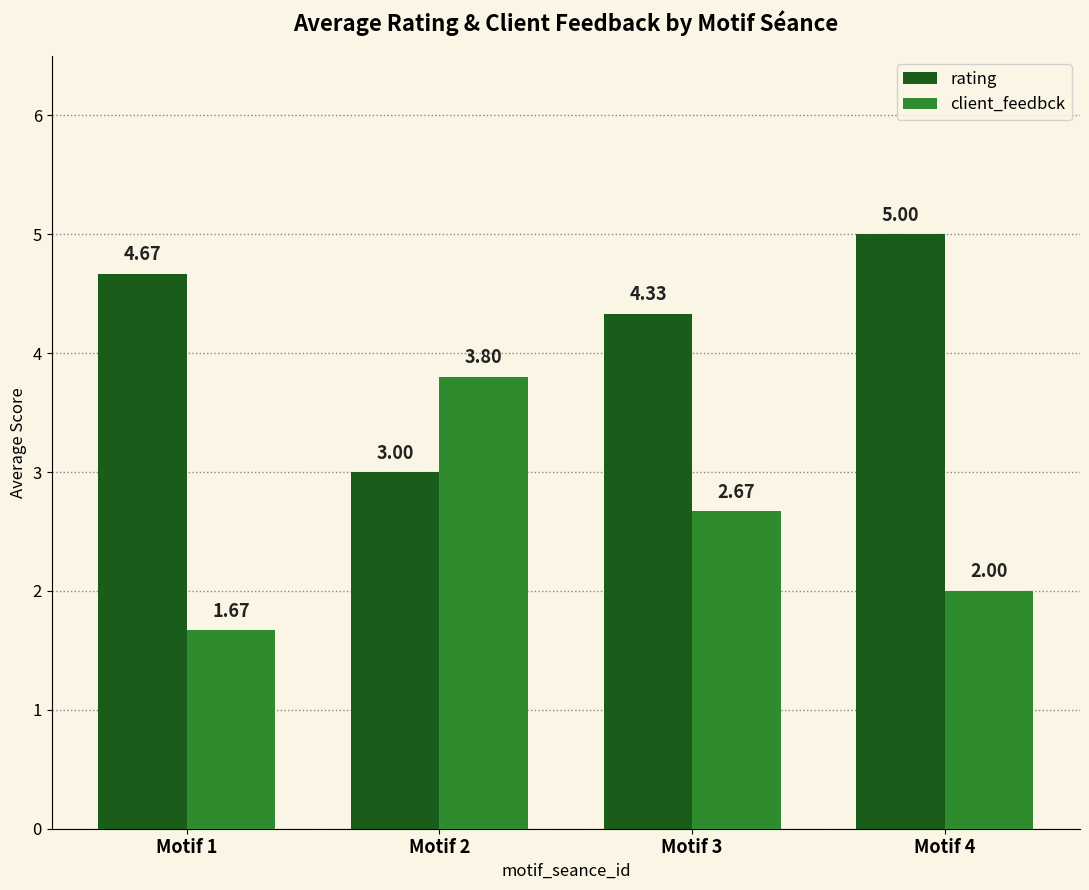

Is the value of rating at Motif 3 greater than the value of client_feedbck at Motif 3?

Yes